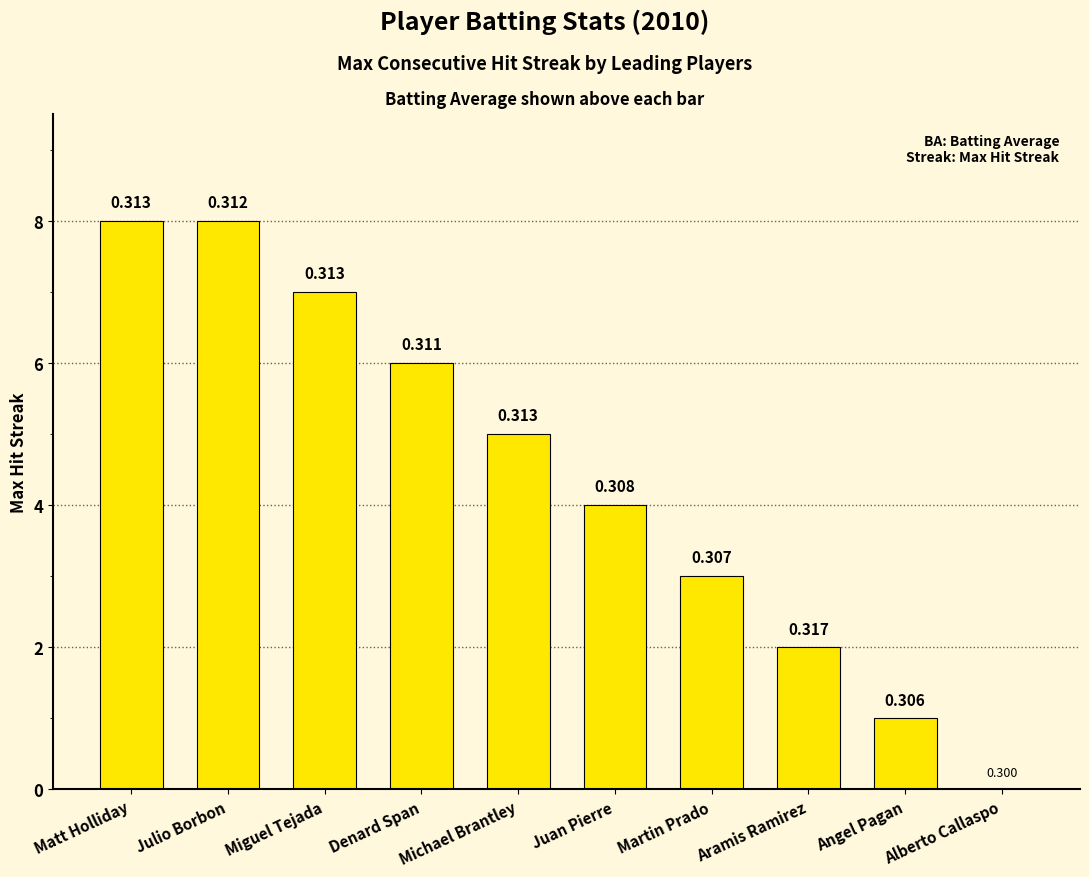

Which has a higher value, Alberto Callaspo or Martin Prado?

Martin Prado